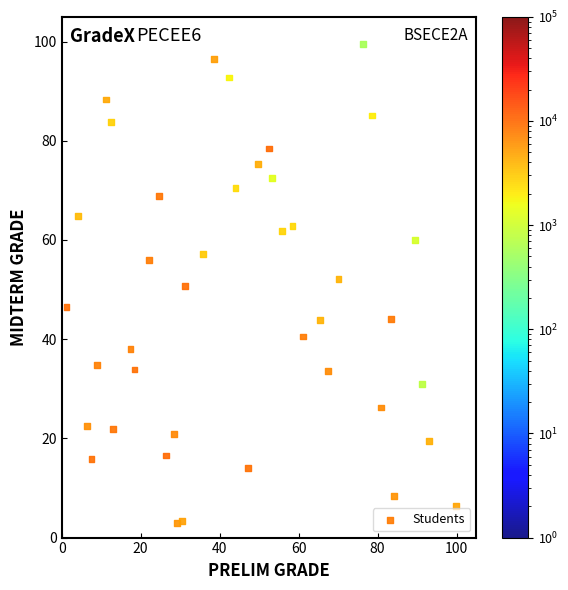

What is the range of X values (max minus min)?

98.7